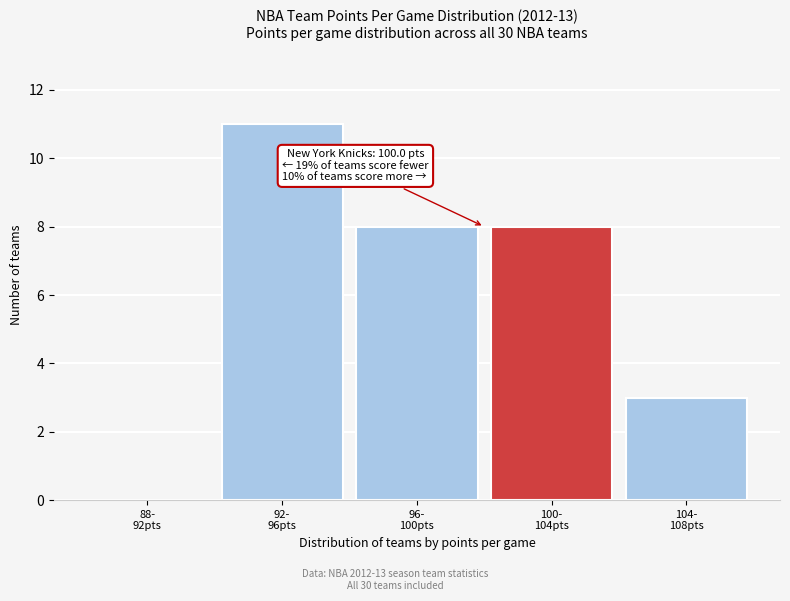

What is the sum of all values?

30